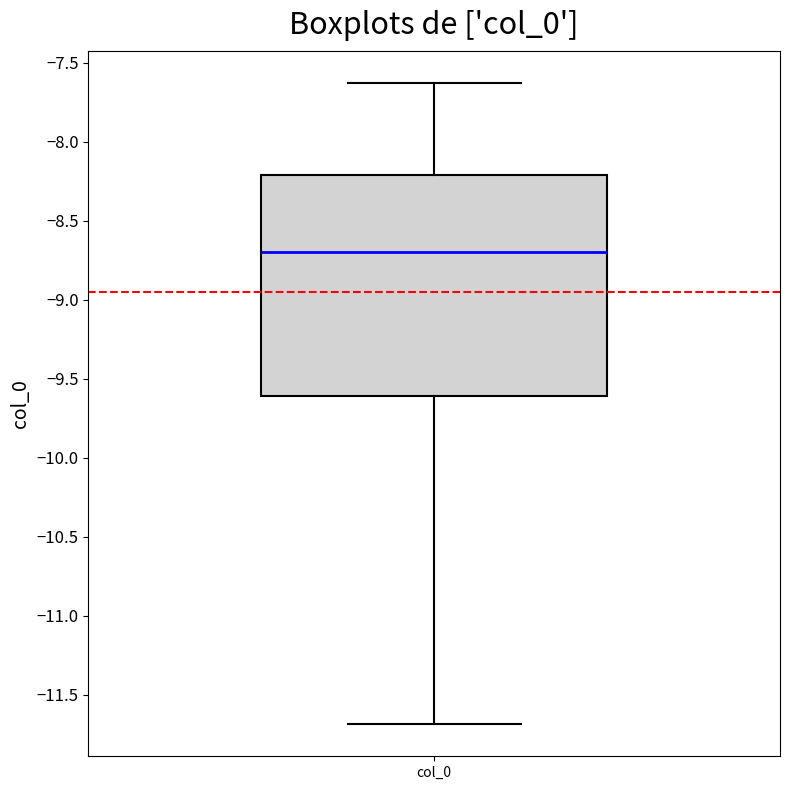

Read this box plot against the y-axis: the position of the median line, the range covered by the box, and the ends of both whiskers. The values are not printed on the chart, so give them approximately, as read against the axis.

median -8.70, box -9.60 to -8.20, whiskers -11.70 to -7.65